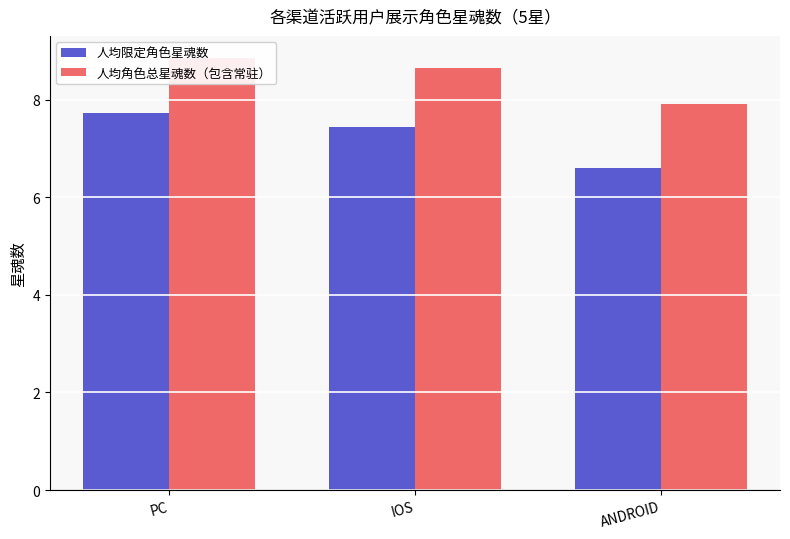

At which label does 人均限定角色星魂数 first exceed 7?

PC